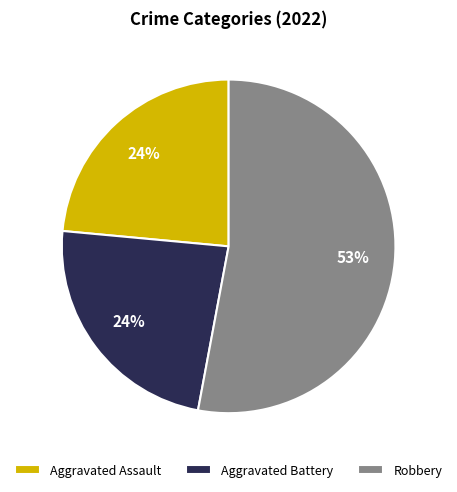

Which category accounts for the majority?

Robbery